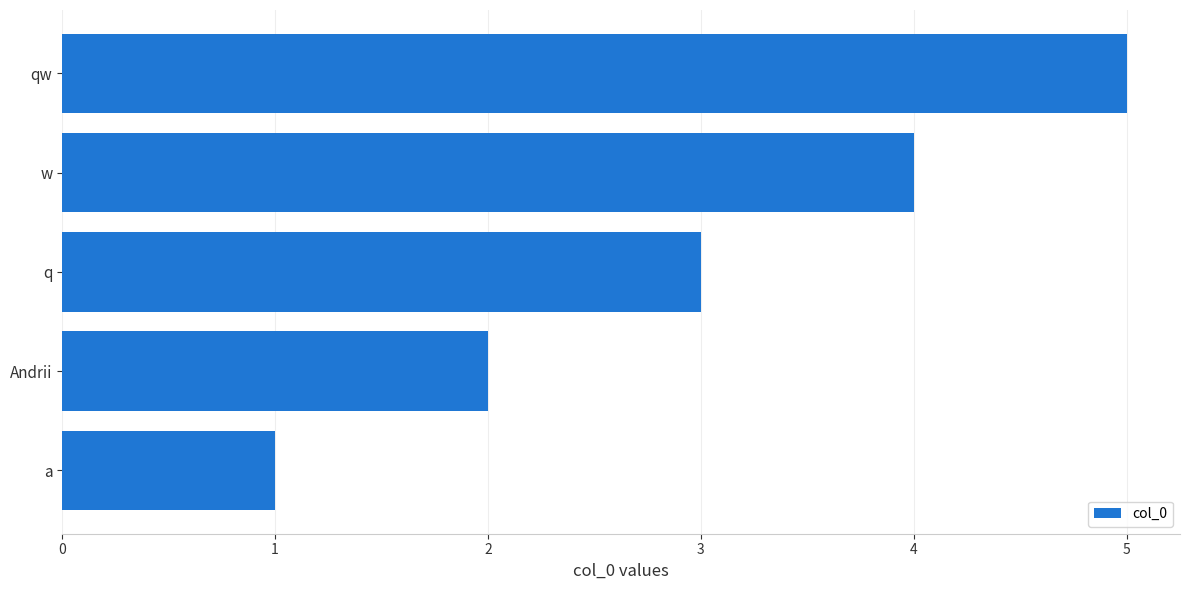

The chart shows a value of 4 at w. True or false?

True